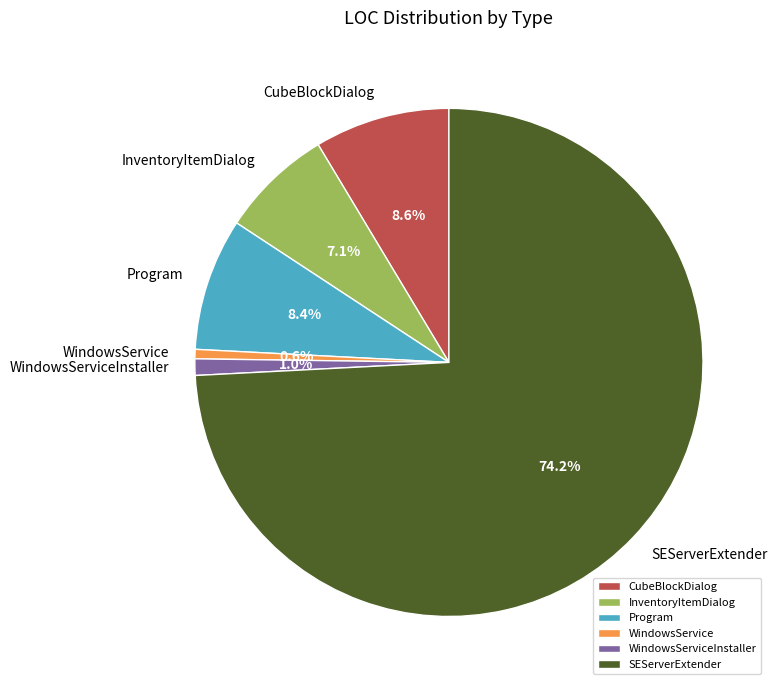

Which category has the biggest portion of the pie?

SEServerExtender